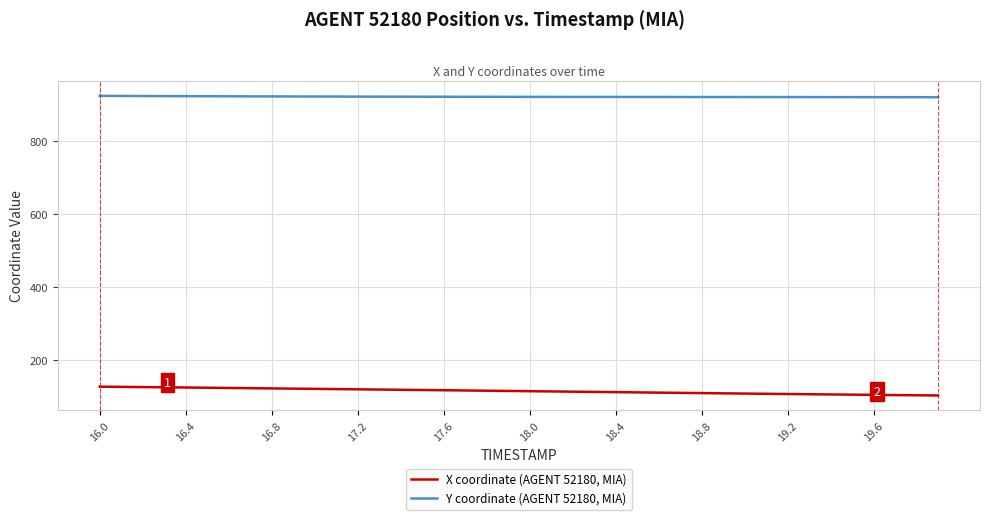

True or false: X coordinate (AGENT 52180, MIA) and Y coordinate (AGENT 52180, MIA) cross at least once.

False